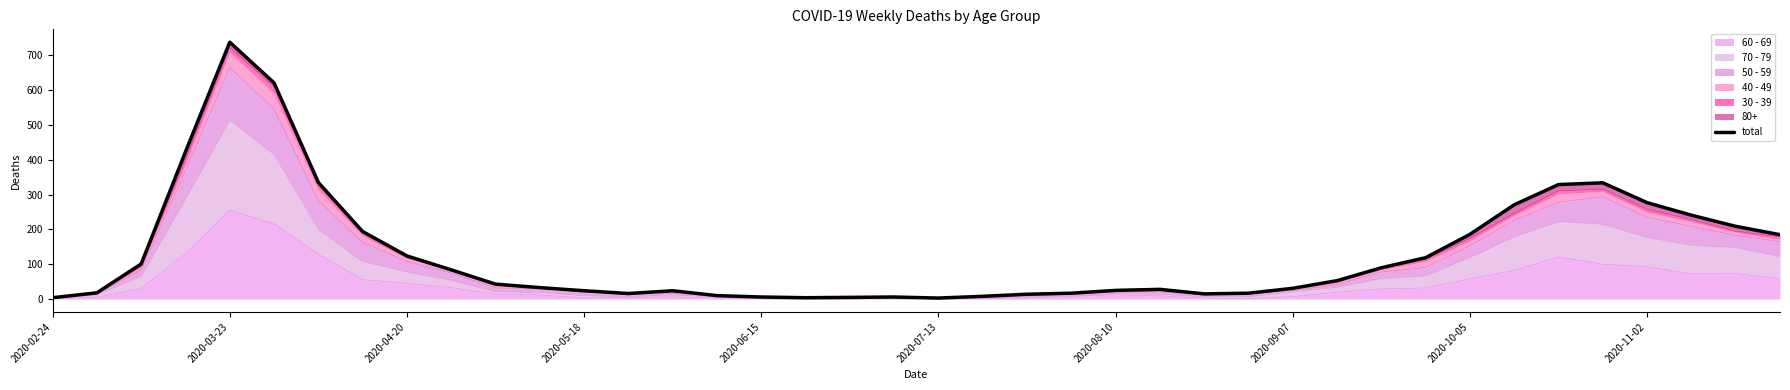

True or false: the data shows 6 at 2020-06-15.

True